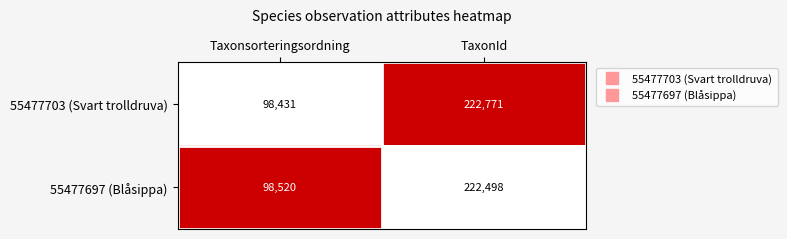

What is the sum of all 55477703 (Svart trolldruva) values?

321202